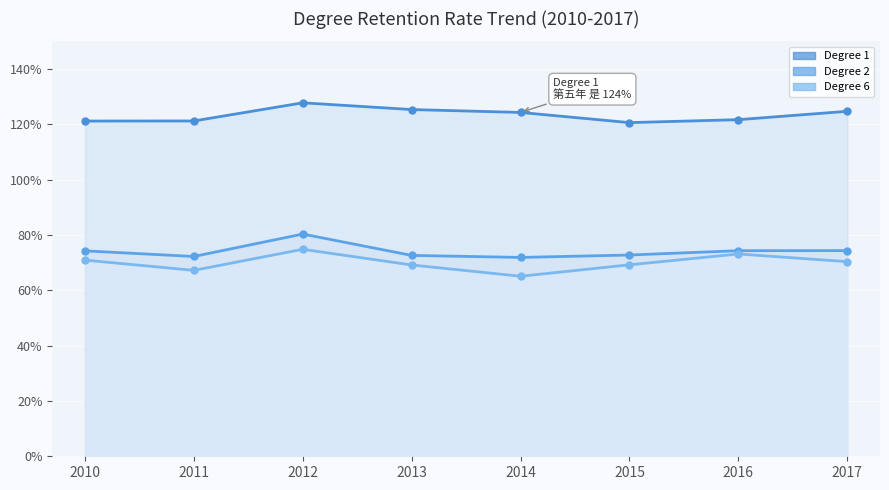

Is the value of Degree 1 line at 2011 greater than the value of Degree 2 line at 2012?

Yes